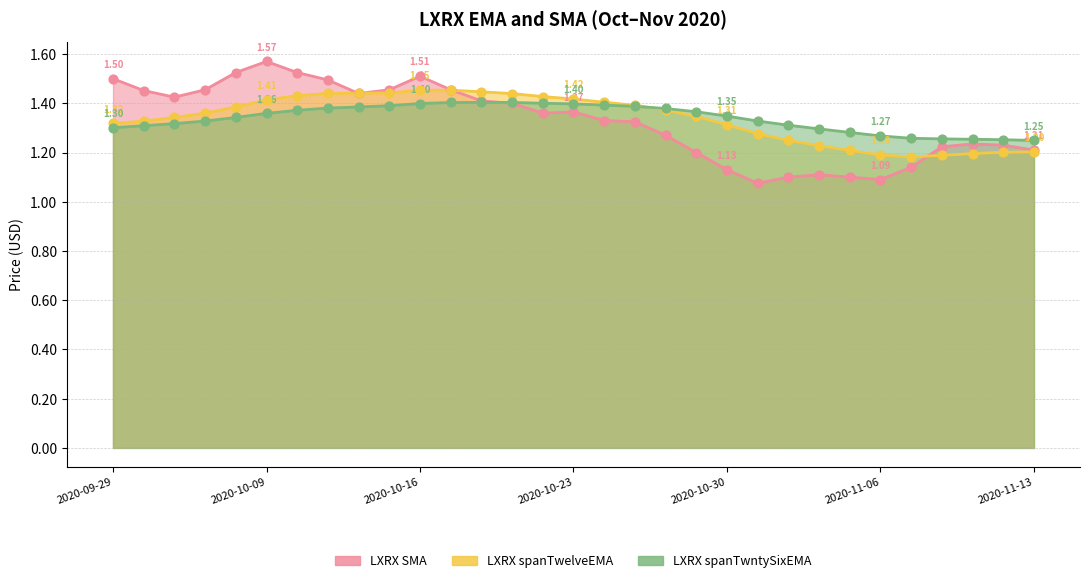

Which series has the largest Y range (max minus min)?

LXRX SMA